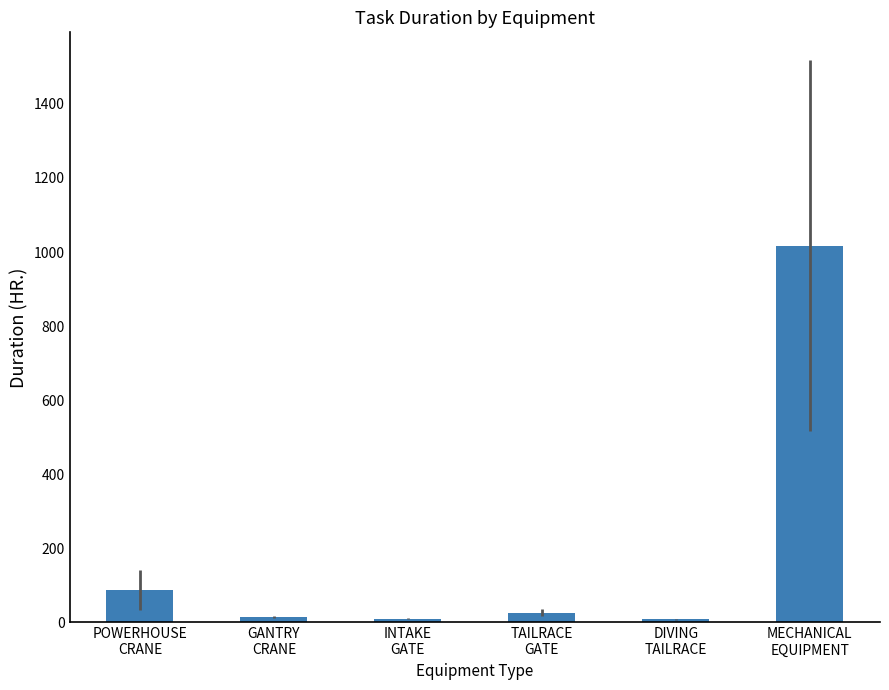

What is the difference between the second highest and second lowest values?

78.0